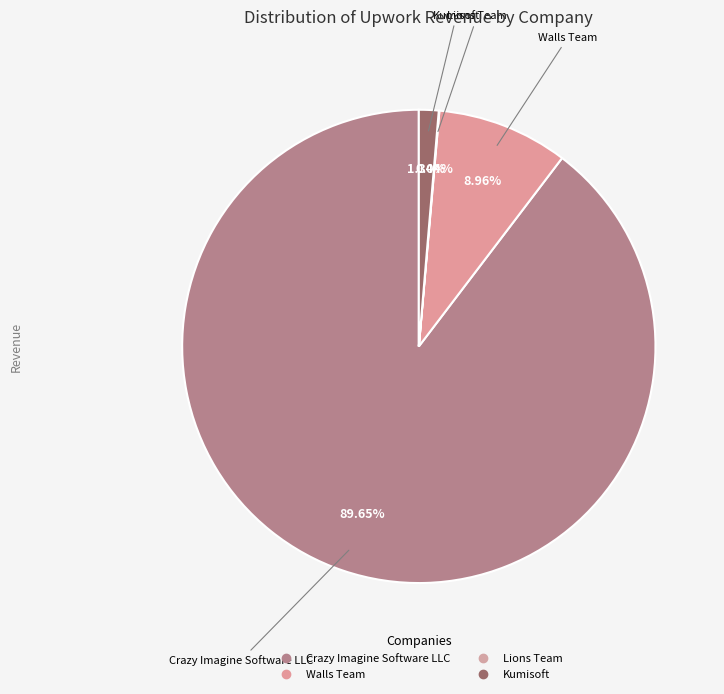

What portion of the pie excludes Lions Team?

100.0%